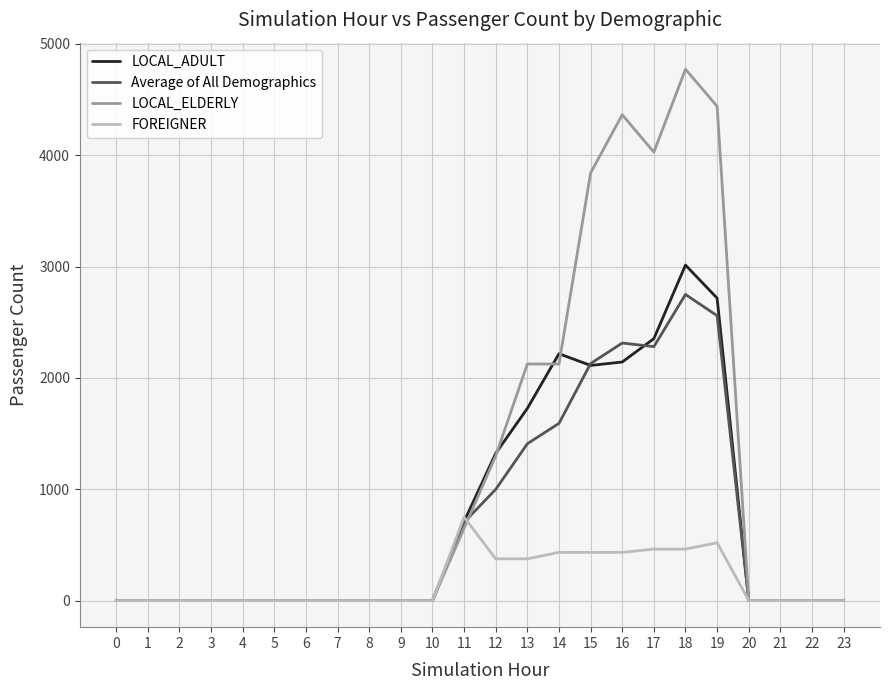

Does the chart display data point markers on the line(s)?

No